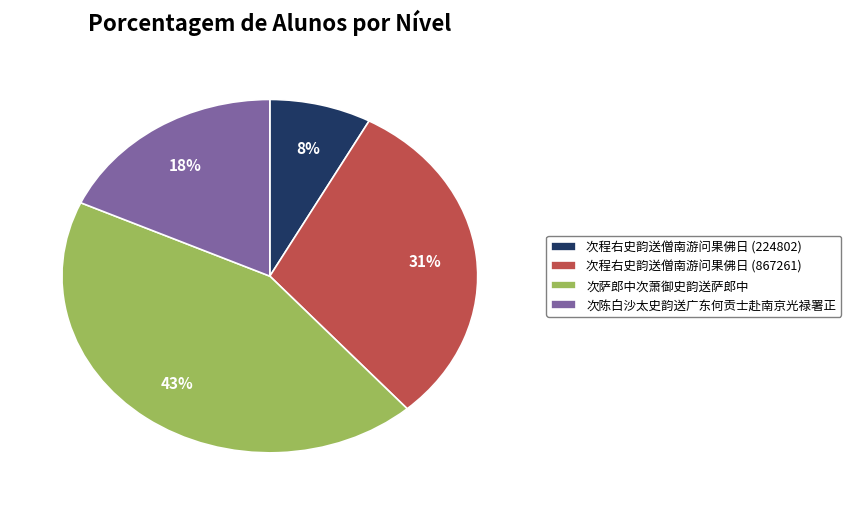

What percentage is the 次陈白沙太史韵送广东何贡士赴南京光禄署正 slice, to the nearest percent?

18%